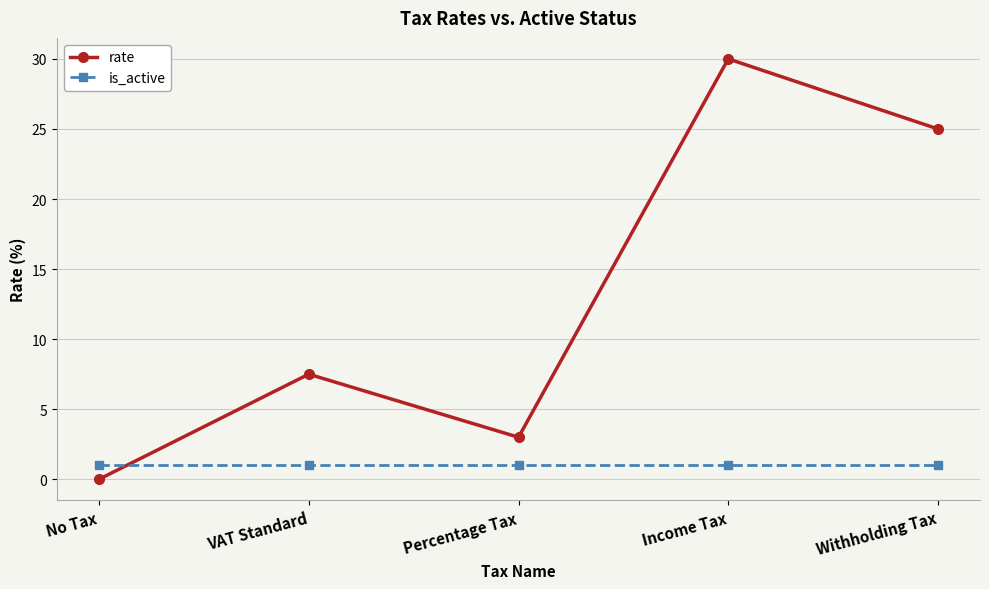

What is the label of the 5th point from the right?

No Tax